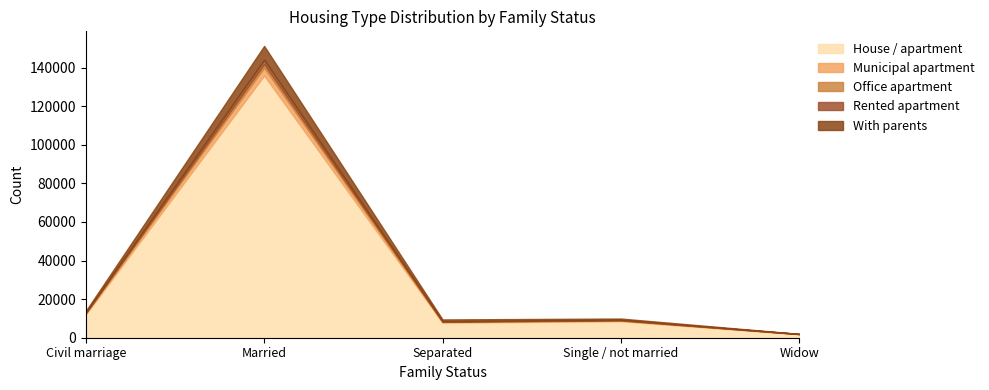

Is it true that With parents equals 949 at Separated?

True